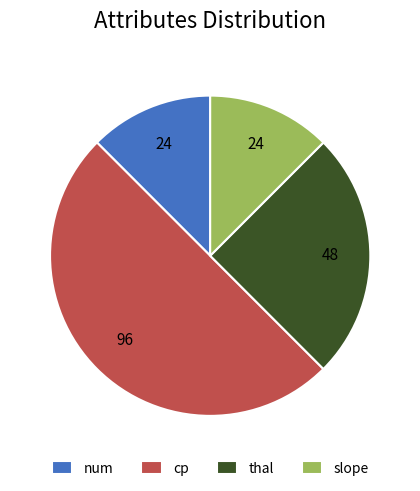

What is the ratio of the value at thal to the value at num?

2.0